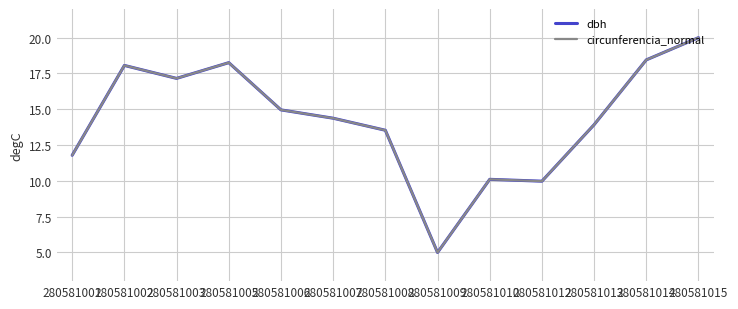

What is the total value across all series at 280581010?

20.2